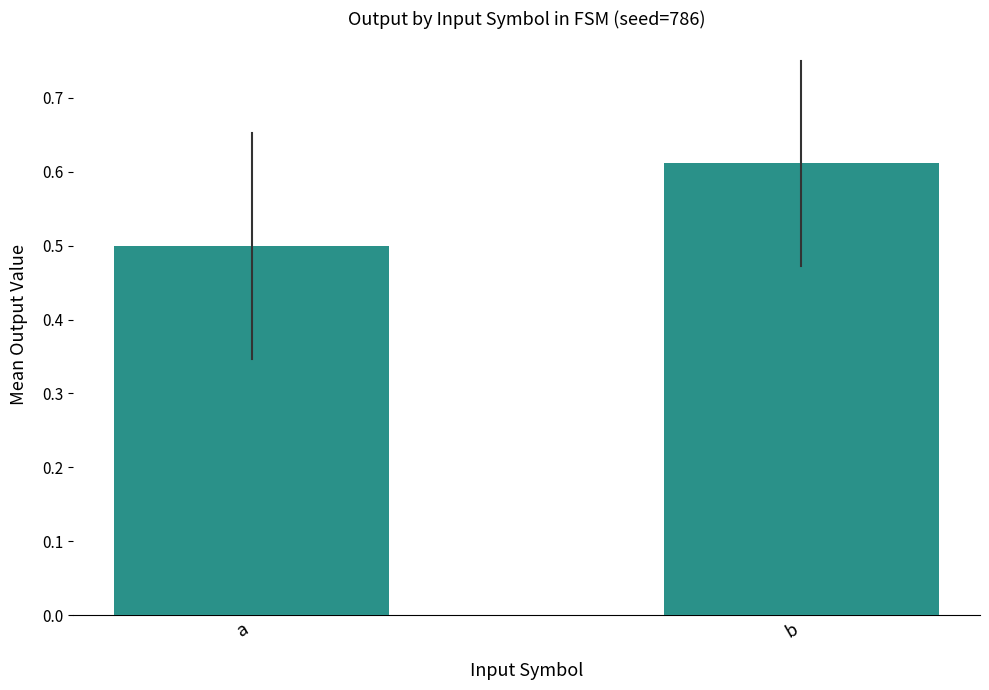

The chart shows a value of 0.2 at a. True or false?

False